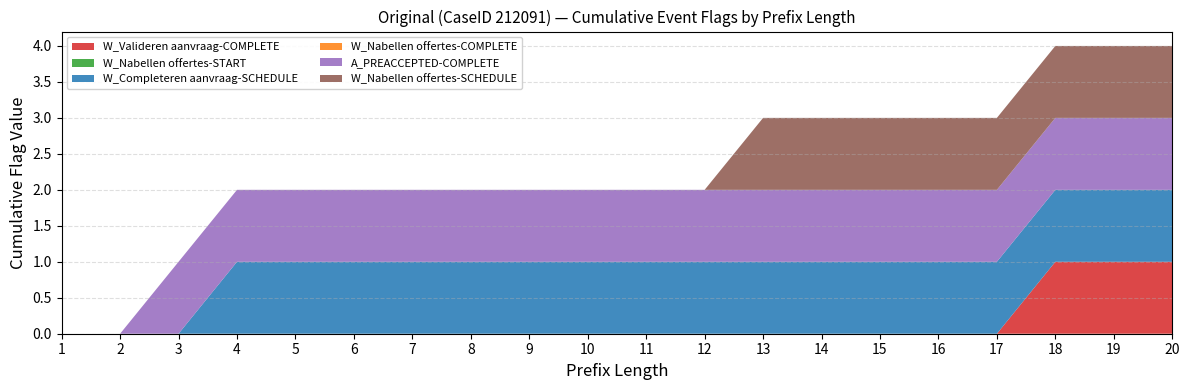

Reading left to right, list all the values displayed in this chart.

W_Valideren aanvraag-COMPLETE: 1=0	2=0	3=0	4=0	5=0	6=0	7=0	8=0	9=0	10=0	11=0	12=0	13=0	14=0	15=0	16=0	17=0	18=1	19=1	20=1
W_Nabellen offertes-START: 1=0	2=0	3=0	4=0	5=0	6=0	7=0	8=0	9=0	10=0	11=0	12=0	13=0	14=0	15=0	16=0	17=0	18=0	19=0	20=0
W_Completeren aanvraag-SCHEDULE: 1=0	2=0	3=0	4=1	5=1	6=1	7=1	8=1	9=1	10=1	11=1	12=1	13=1	14=1	15=1	16=1	17=1	18=1	19=1	20=1
W_Nabellen offertes-COMPLETE: 1=0	2=0	3=0	4=0	5=0	6=0	7=0	8=0	9=0	10=0	11=0	12=0	13=0	14=0	15=0	16=0	17=0	18=0	19=0	20=0
A_PREACCEPTED-COMPLETE: 1=0	2=0	3=1	4=1	5=1	6=1	7=1	8=1	9=1	10=1	11=1	12=1	13=1	14=1	15=1	16=1	17=1	18=1	19=1	20=1
W_Nabellen offertes-SCHEDULE: 1=0	2=0	3=0	4=0	5=0	6=0	7=0	8=0	9=0	10=0	11=0	12=0	13=1	14=1	15=1	16=1	17=1	18=1	19=1	20=1